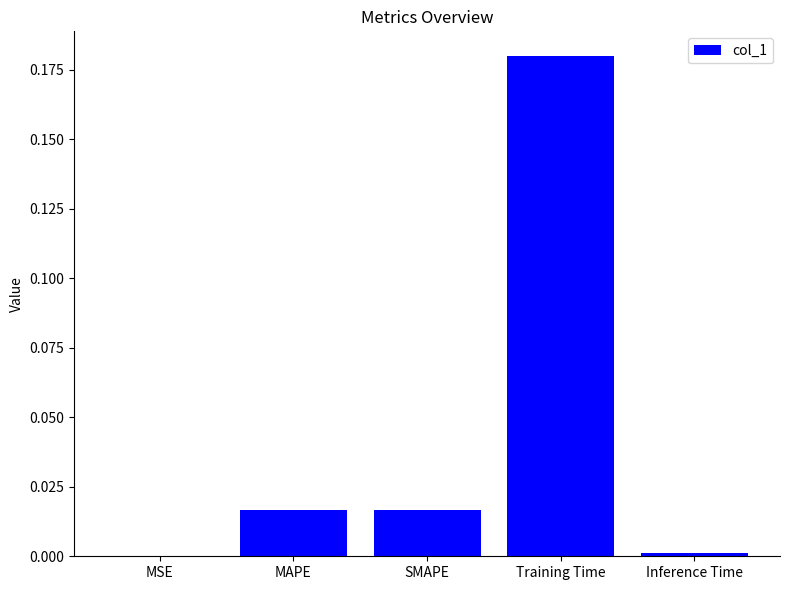

Is it true that the value at Inference Time is 0.0?

True